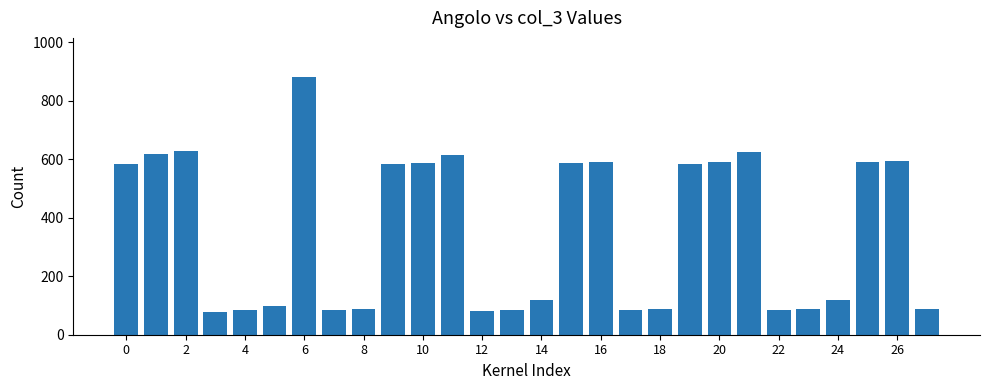

What is the value of the 6th bar from the left?

98